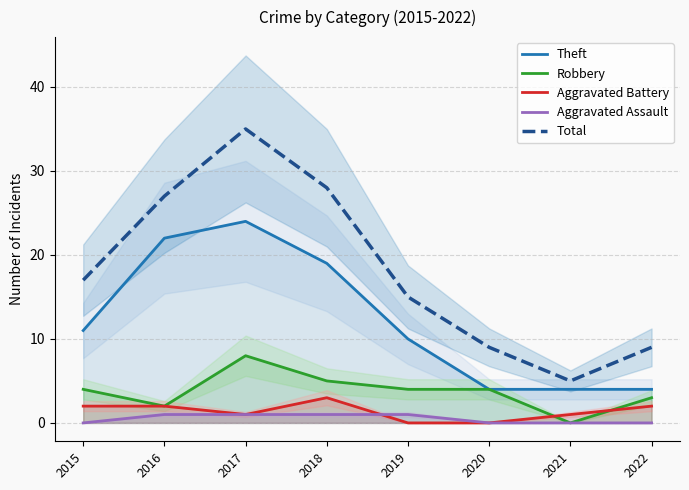

How many lines are shown in the chart?

5